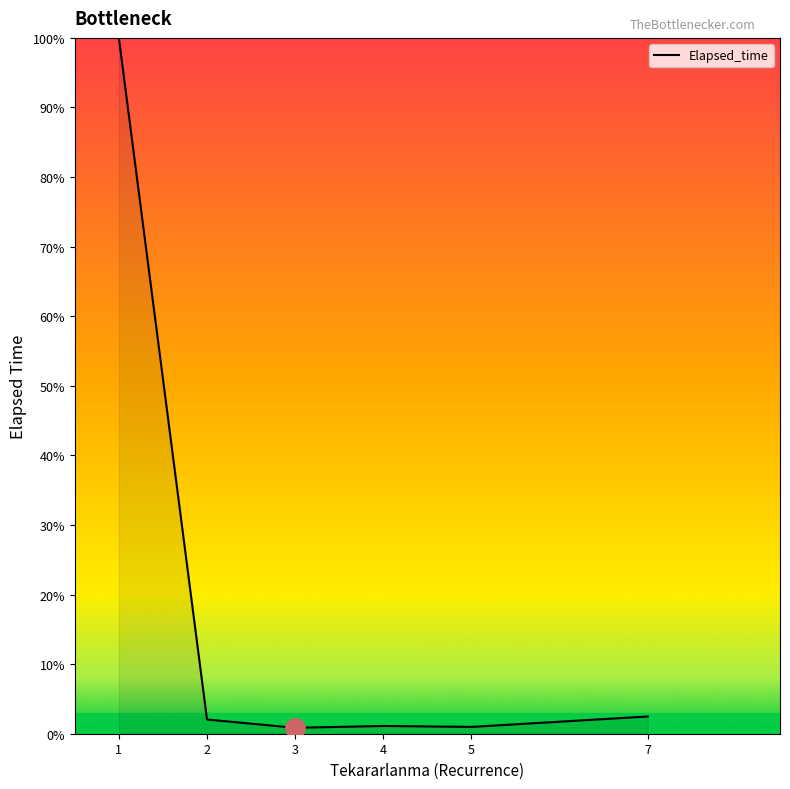

True or false: the data shows 1.1 at 4.

True